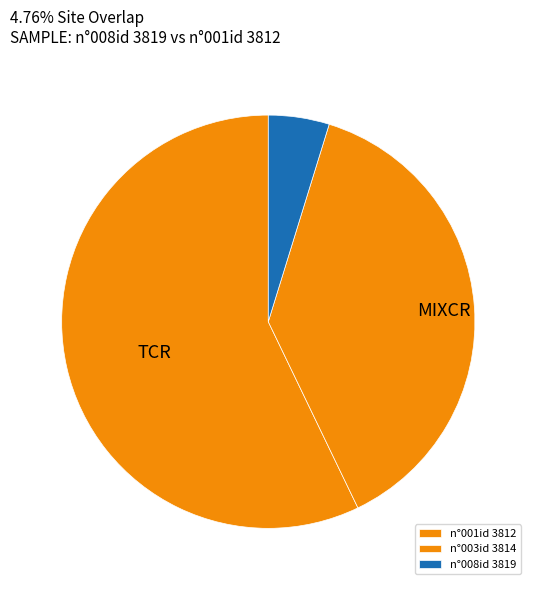

How many segments does this pie chart have?

3